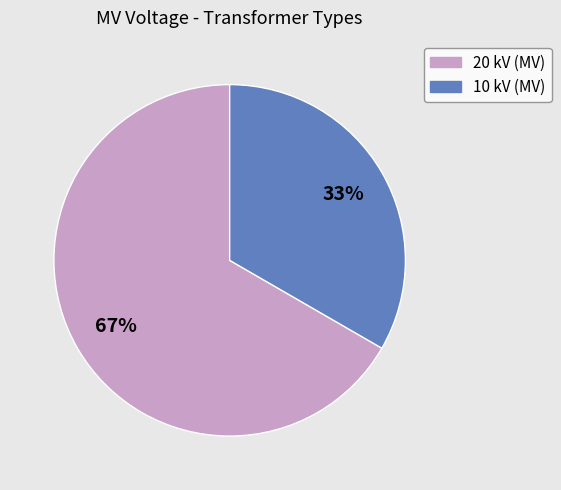

To the nearest percent, what is the average slice percentage?

50%